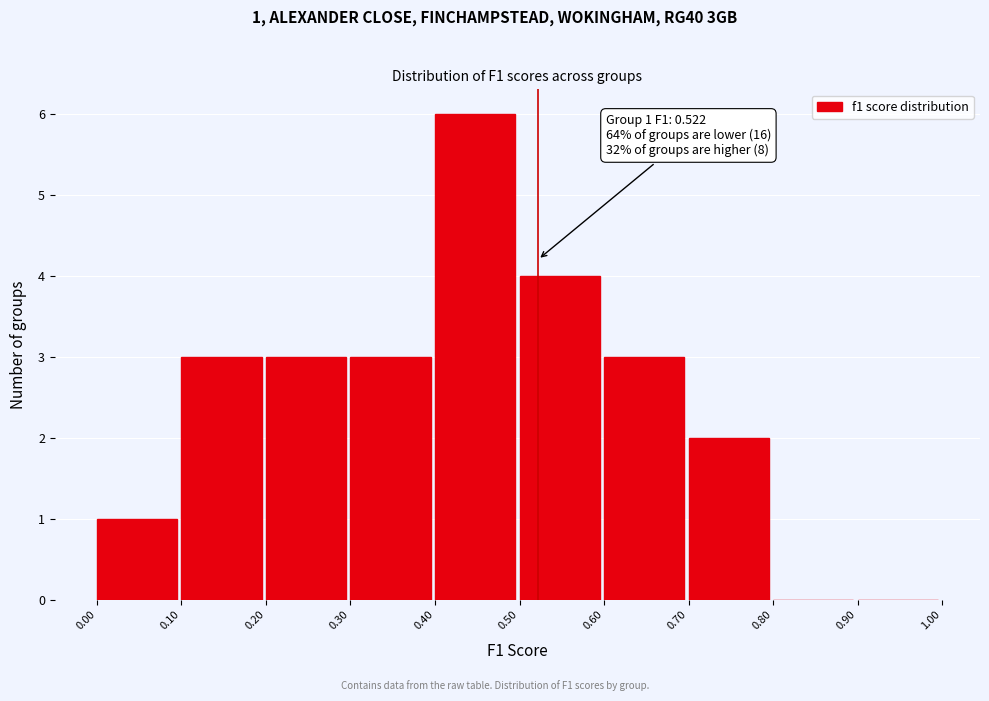

Which range on the x-axis has the tallest bar?

0.40 to 0.50